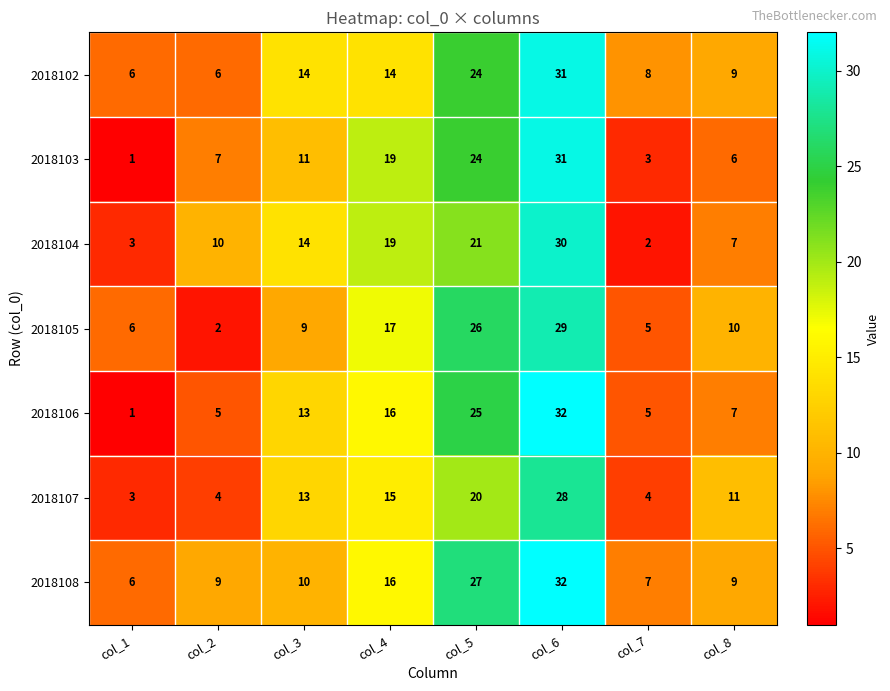

What is the difference between the highest and lowest values at col_3?

5